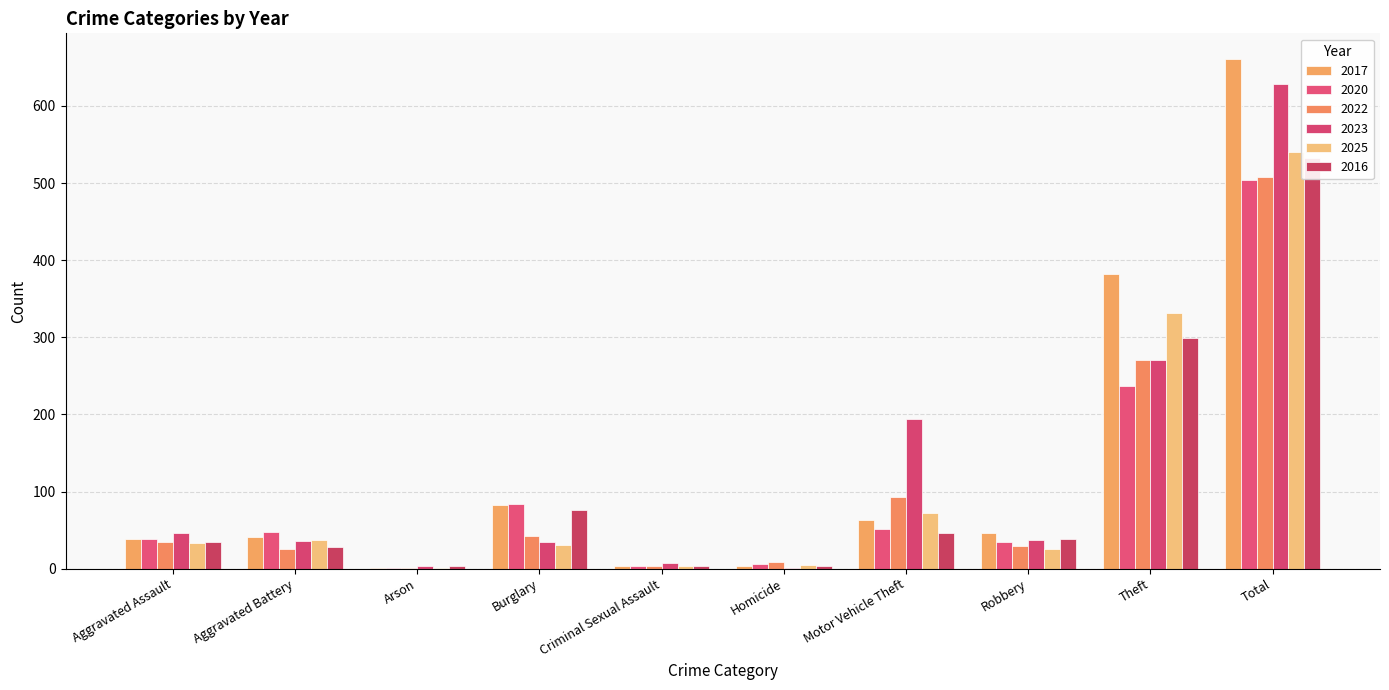

What position from the left is Aggravated Battery?

2